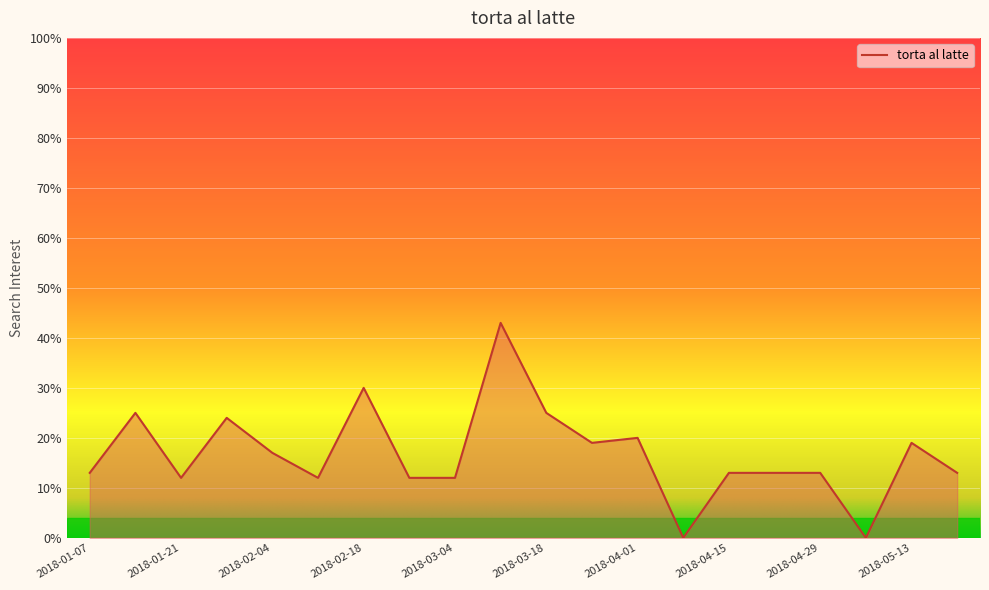

What is the greatest value displayed?

43